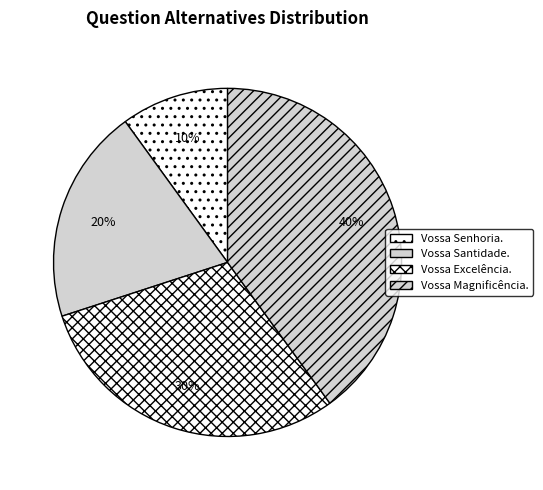

Which category has the smallest portion of the pie?

Vossa Senhoria.